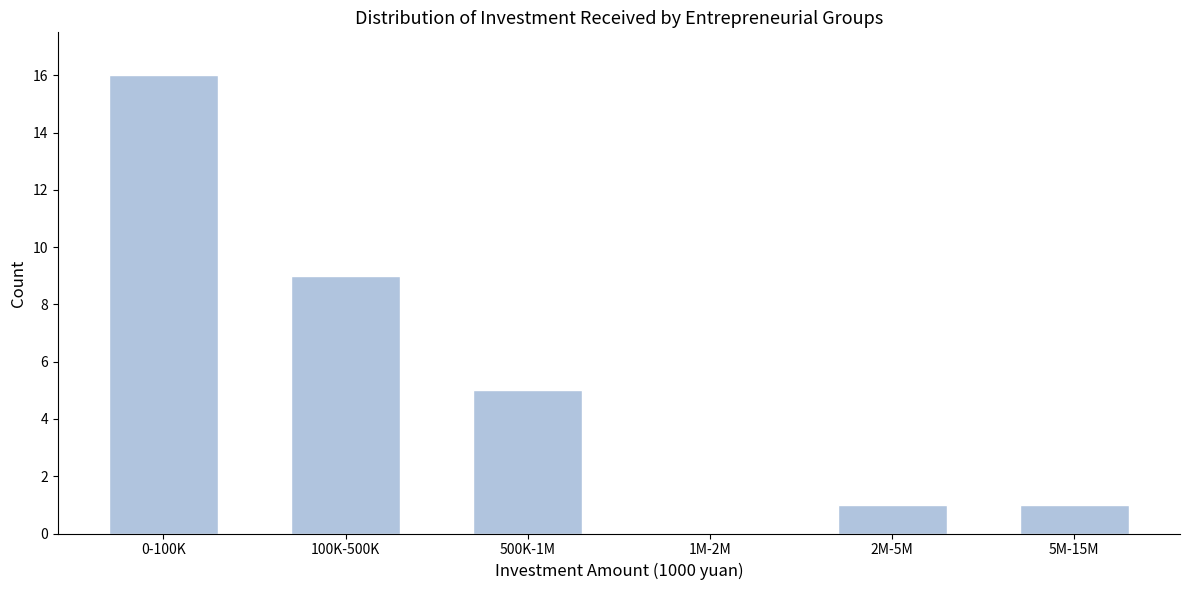

Reading left to right, transcribe all the data shown in this chart.

0-100K=16	100K-500K=9	500K-1M=5	1M-2M=0	2M-5M=1	5M-15M=1